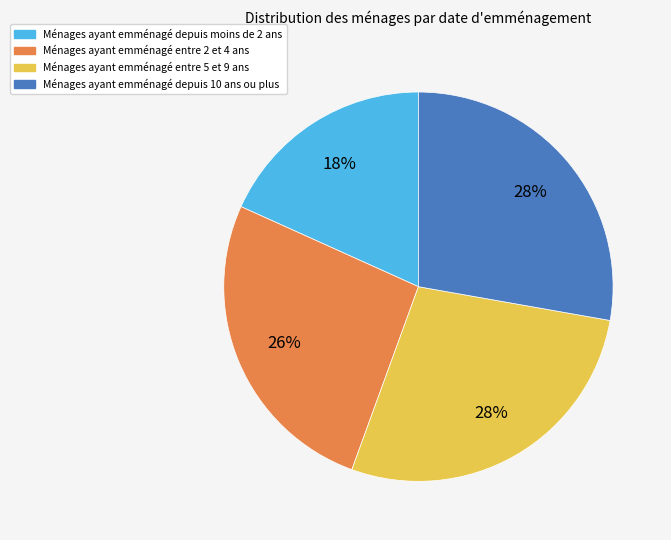

To the nearest percent, what is the average slice percentage?

25%